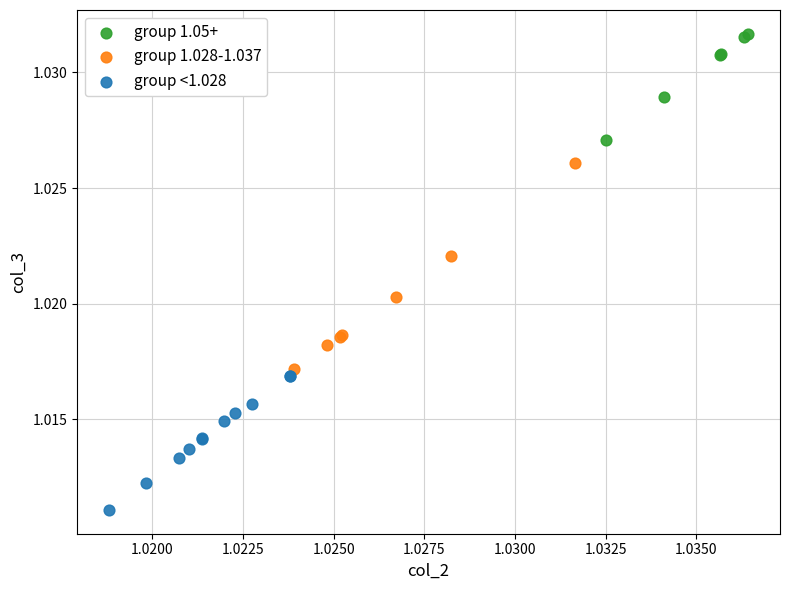

What are all the series names shown in the legend?

group 1.05+, group 1.028-1.037, group <1.028